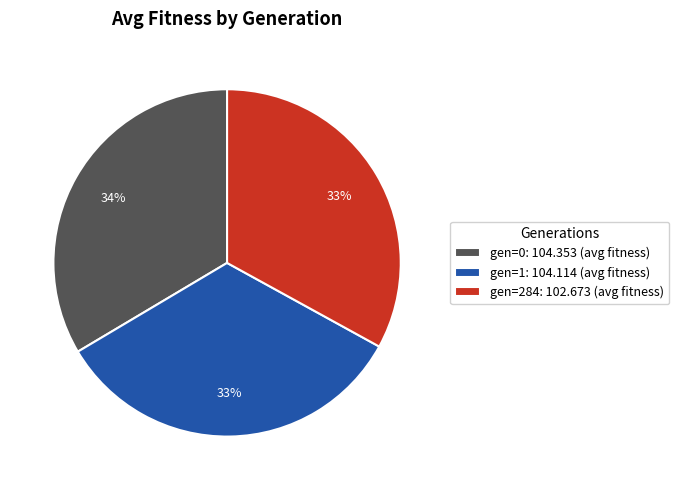

To the nearest percent, what is the combined percentage of gen=0: 104.353 (avg fitness) and gen=284: 102.673 (avg fitness)?

67%